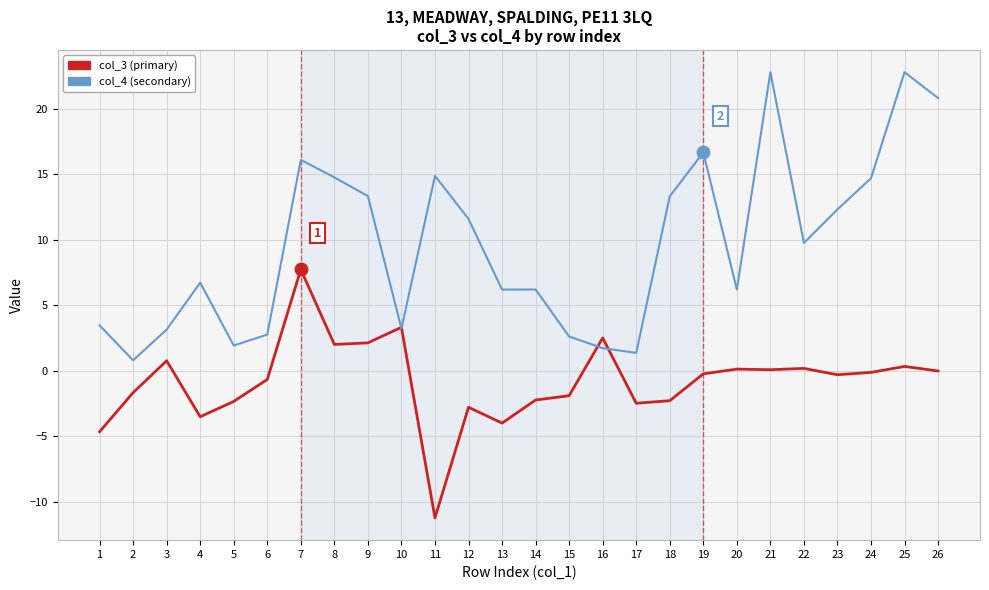

Which series has the largest range (max minus min)?

col_4 (secondary)